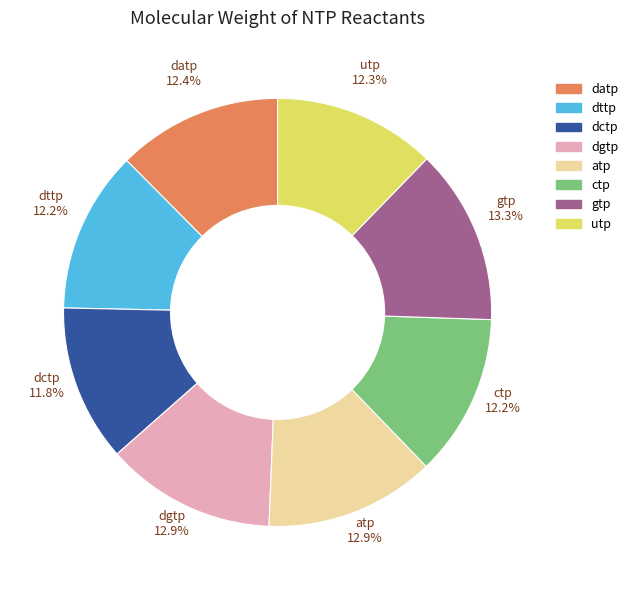

Is utp the majority of the pie?

No